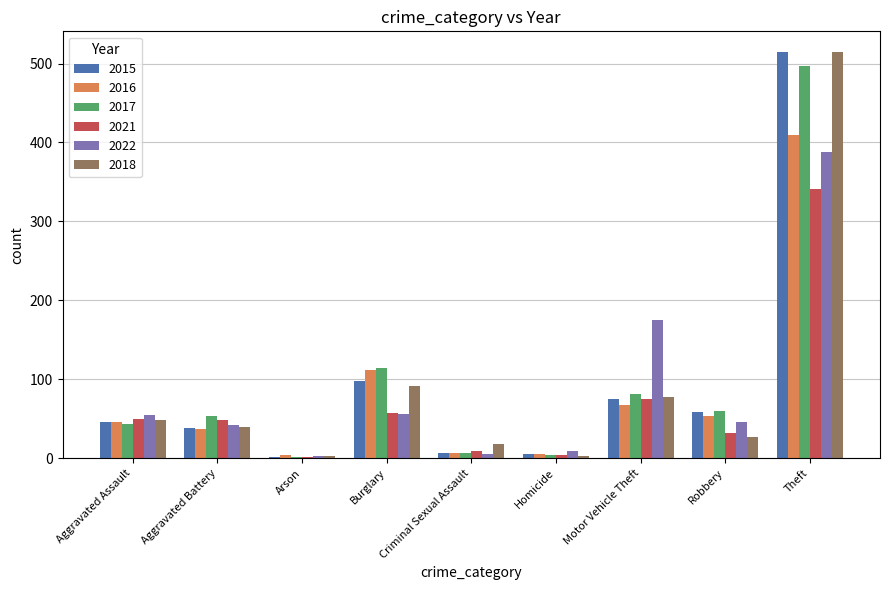

Where does the 2021 series first go above 49?

Aggravated Assault